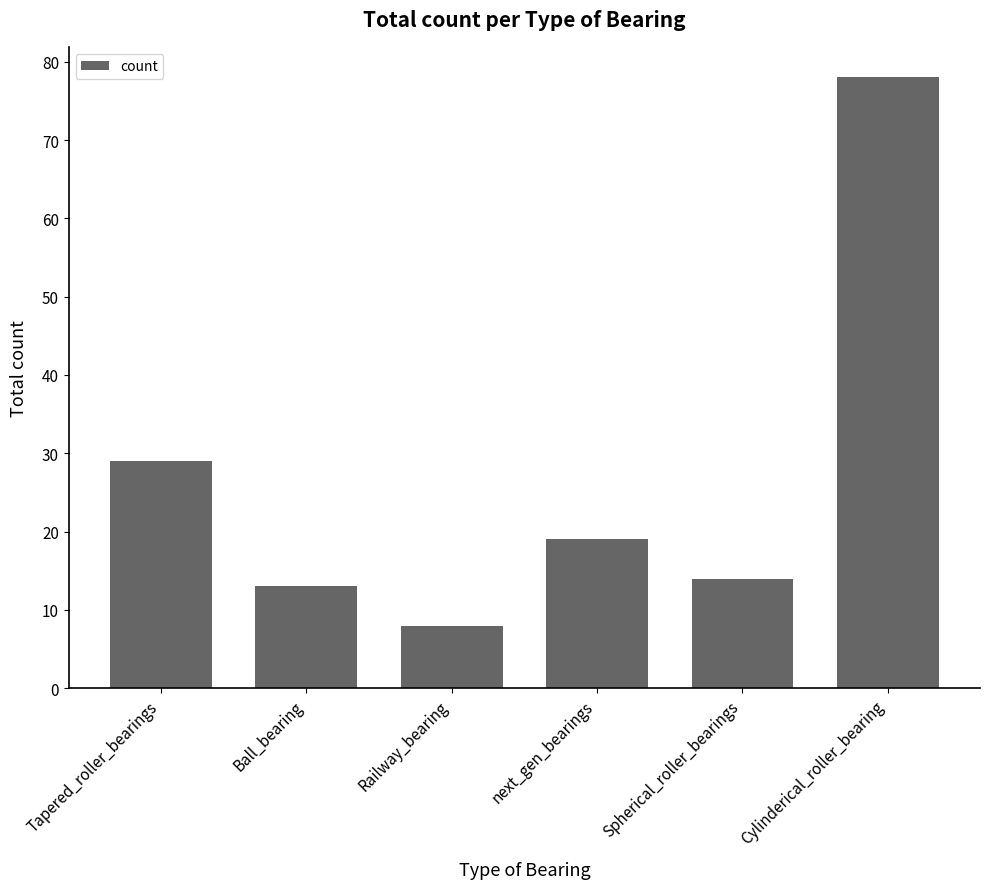

The value at next_gen_bearings is 19. True or false?

True